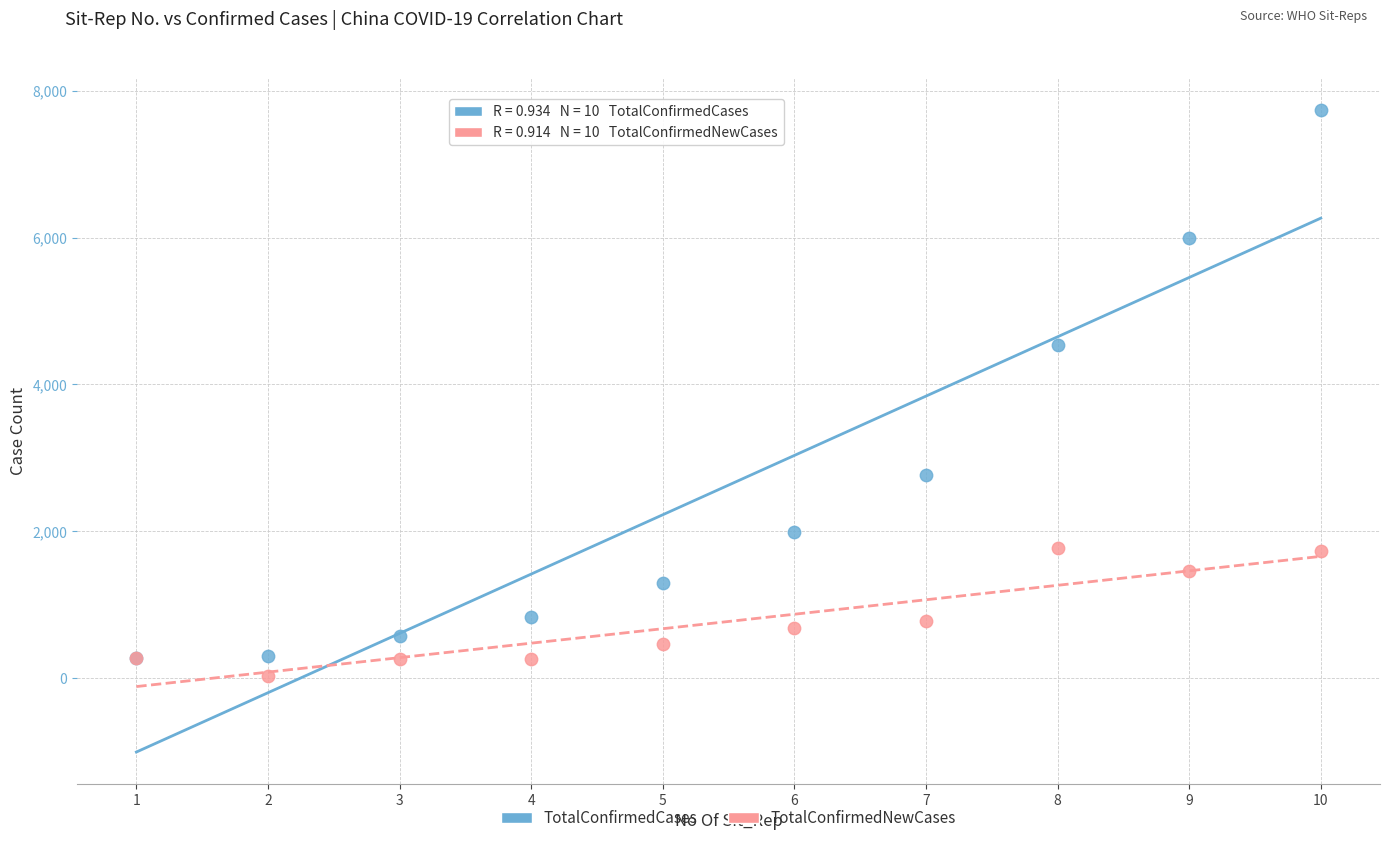

What are all the series names shown in the legend?

TotalConfirmedCases, TotalConfirmedNewCases